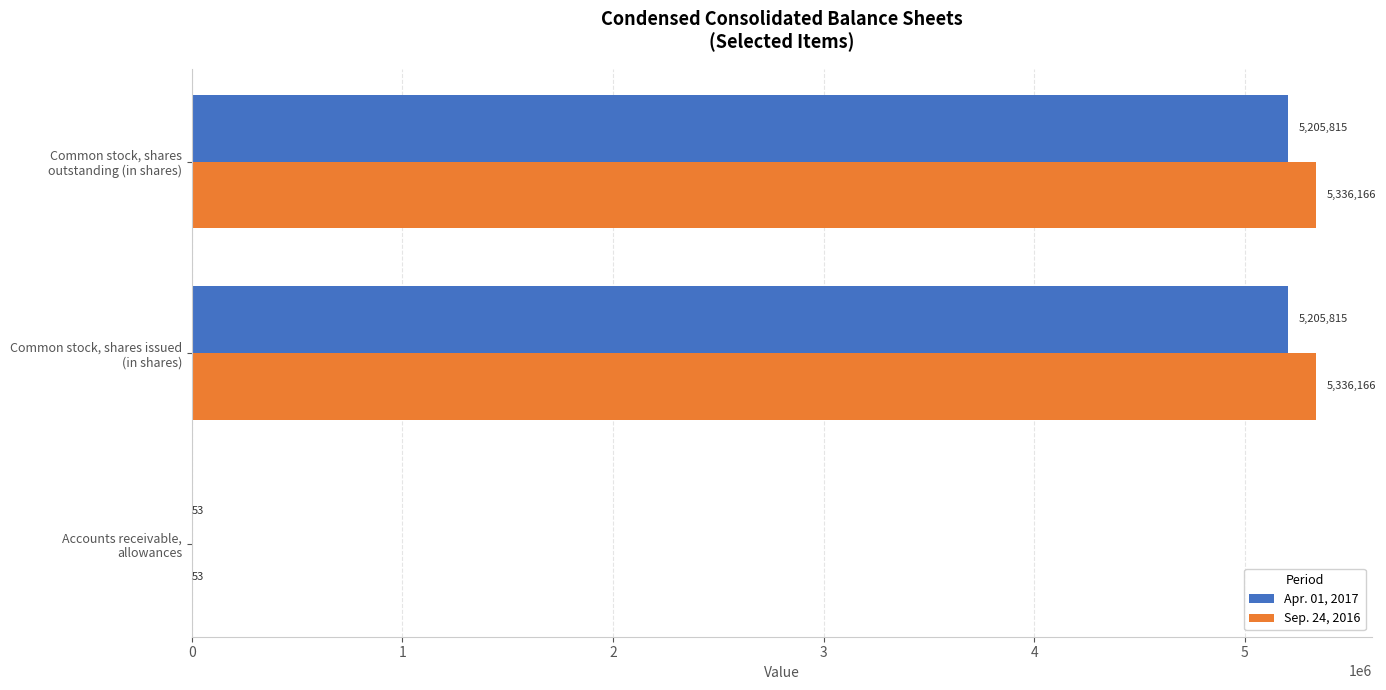

How many categories are shown in the chart?

3